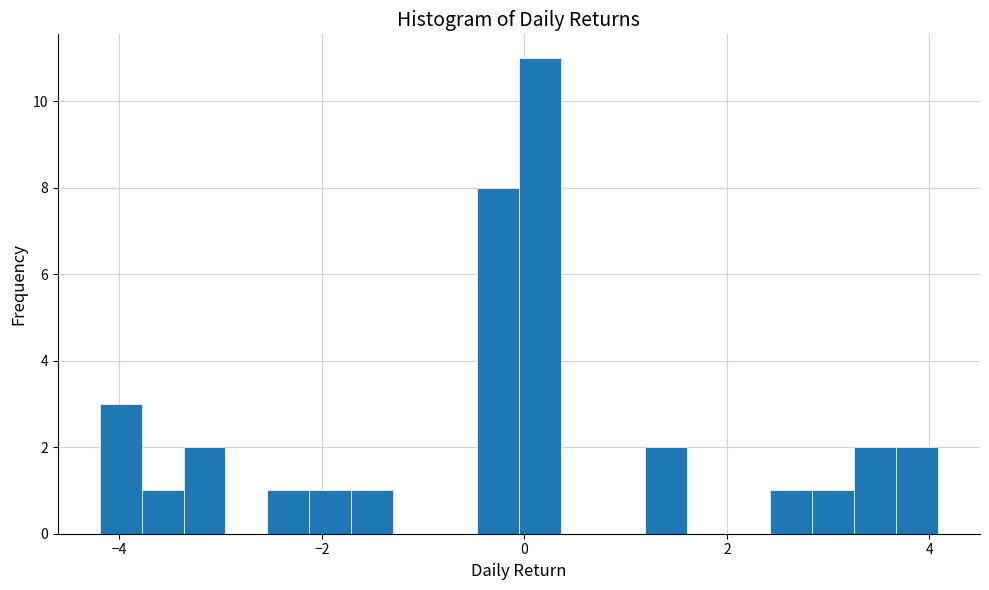

Read against the x-axis, roughly where is the centre of the tallest bar?

0.2